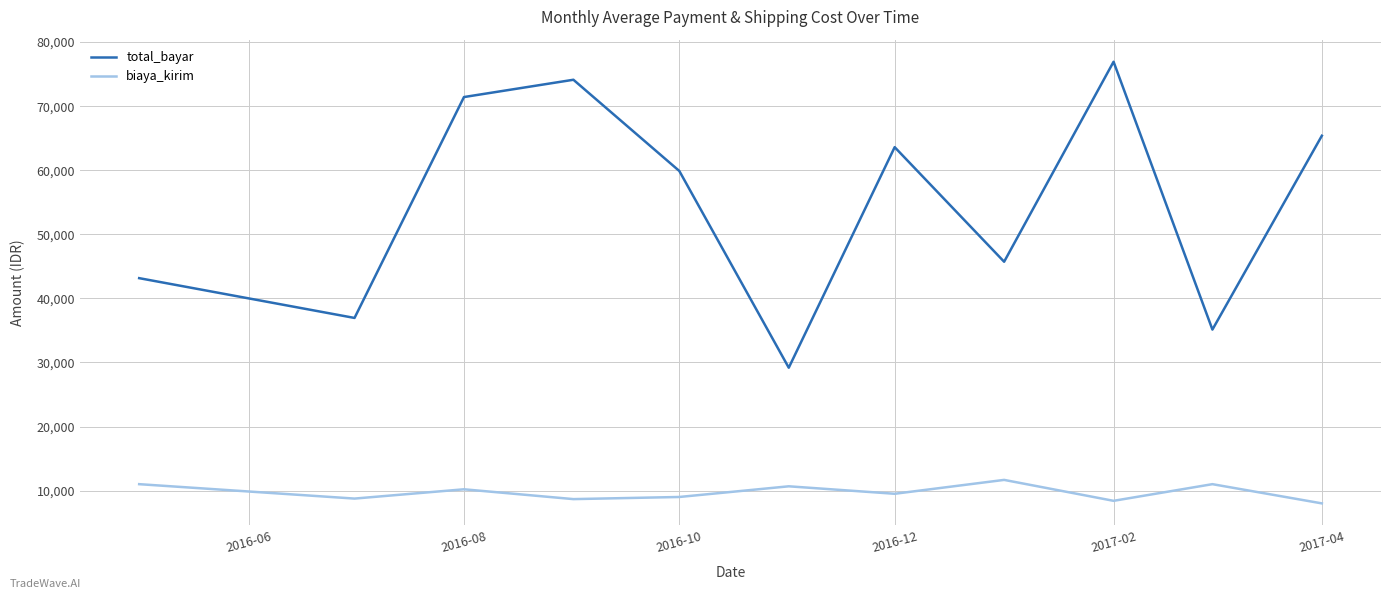

True or false: total_bayar has more than 0 points higher than both neighbors.

True